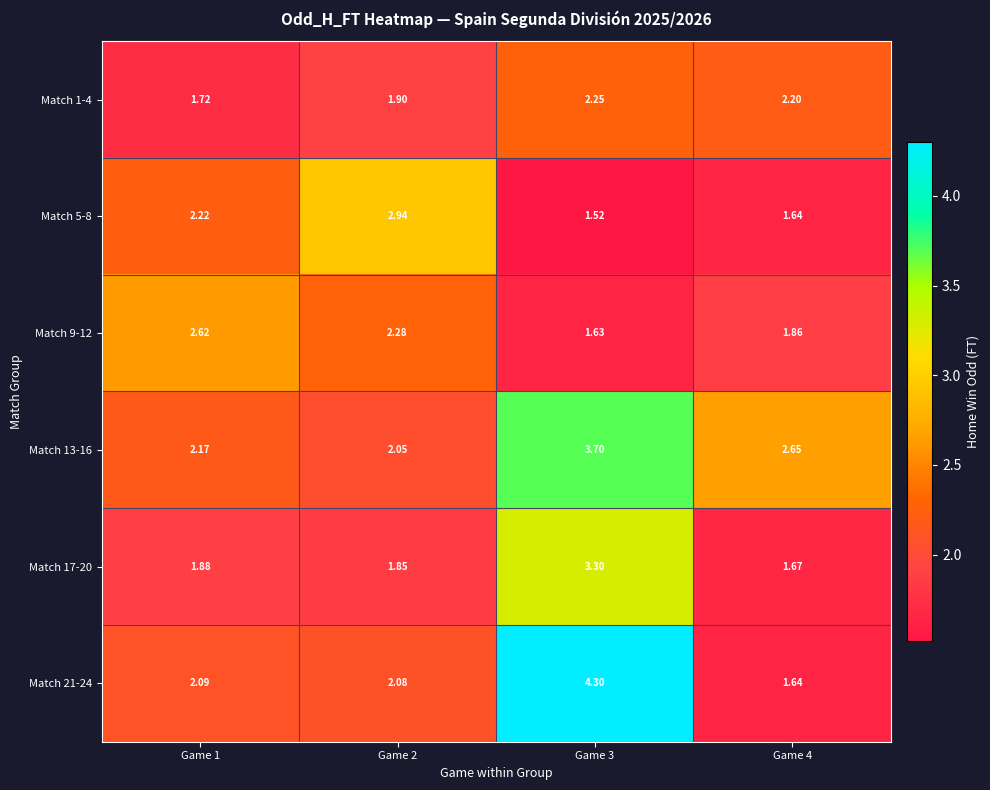

Is the value of Match 5-8 at Game 3 greater than the value of Match 17-20 at Game 4?

No